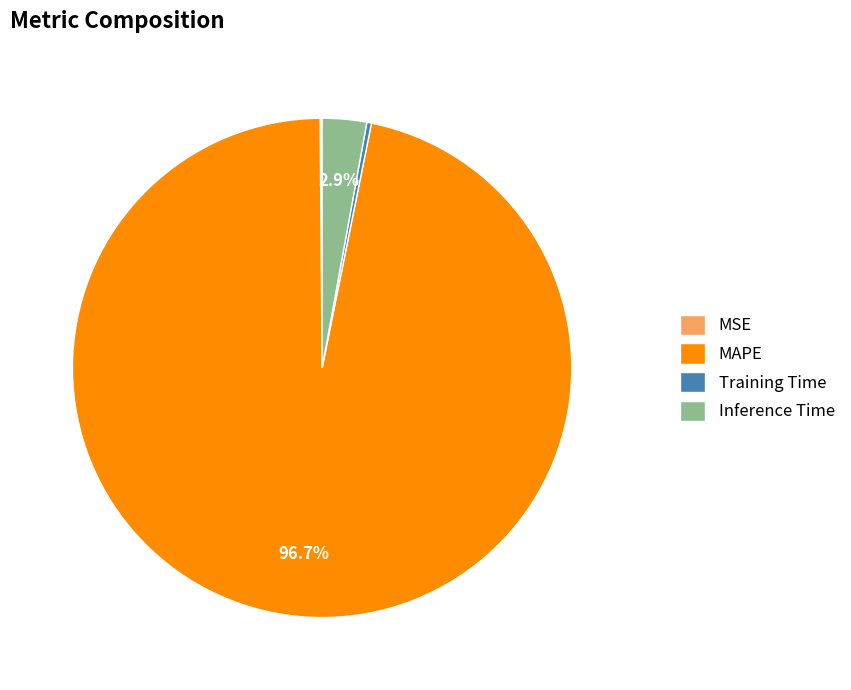

Which has a higher value, Inference Time or Training Time?

Inference Time